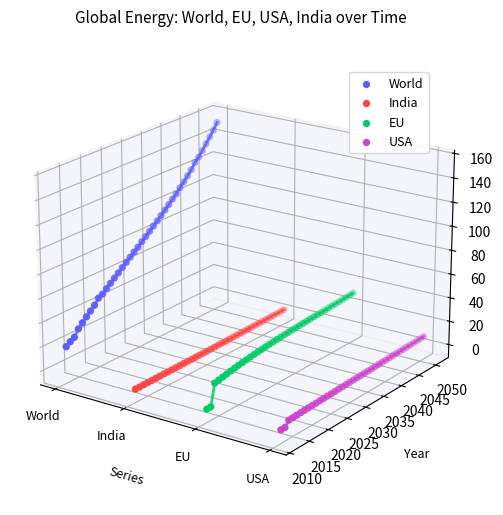

Which series has the widest spread of Y values?

World